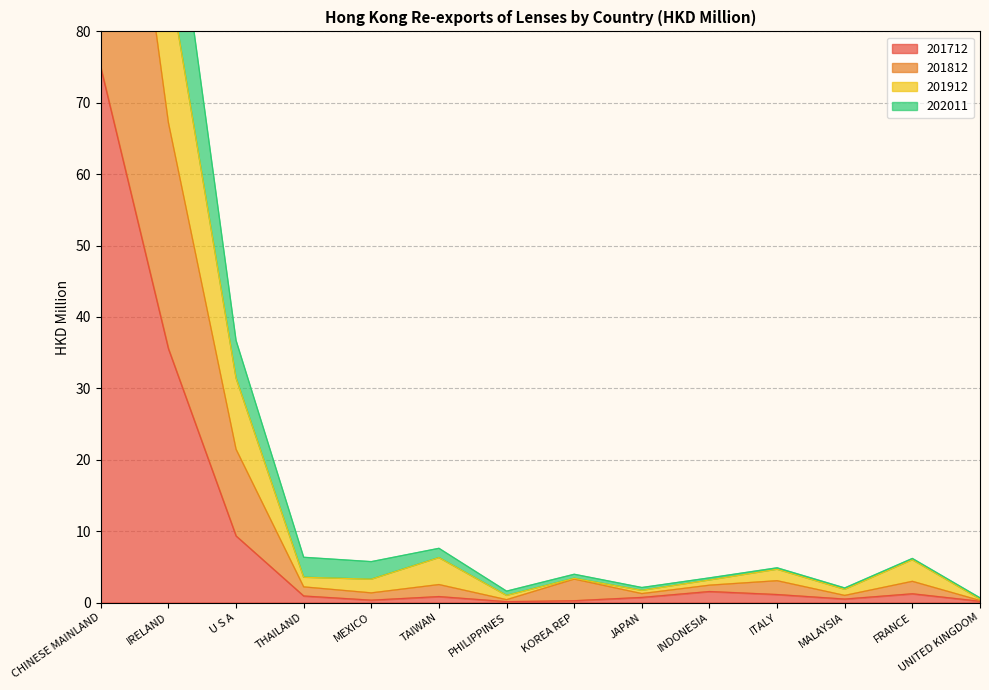

True or false: 201912 and 201712 cross at least once.

False